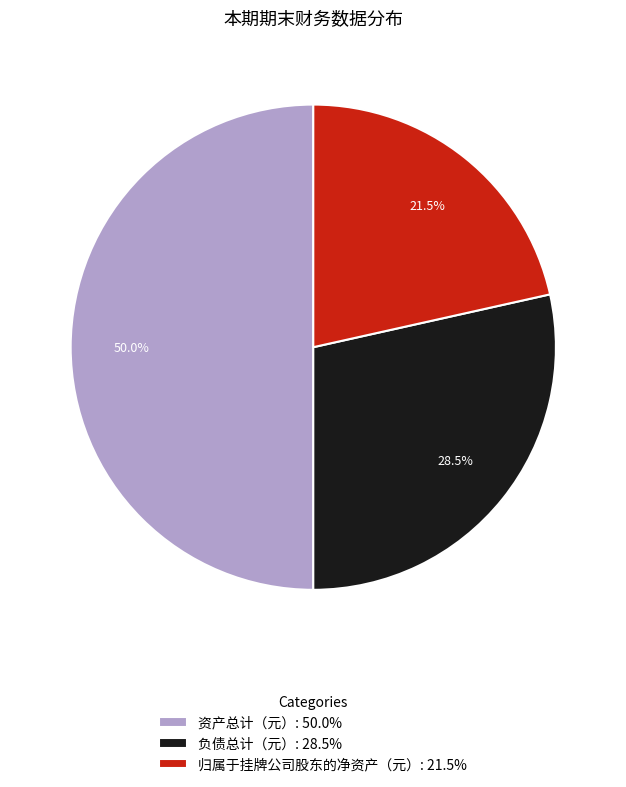

Which slice is the smallest?

归属于挂牌公司股东的净资产（元）